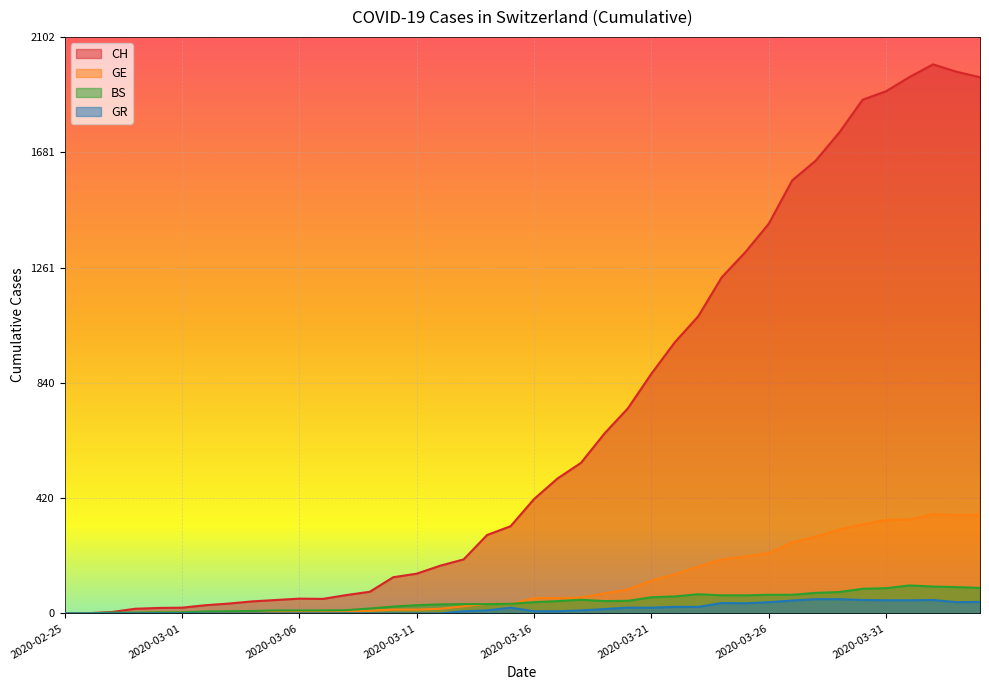

What value does the BS series have at 2020-03-12, to the nearest 50?

50